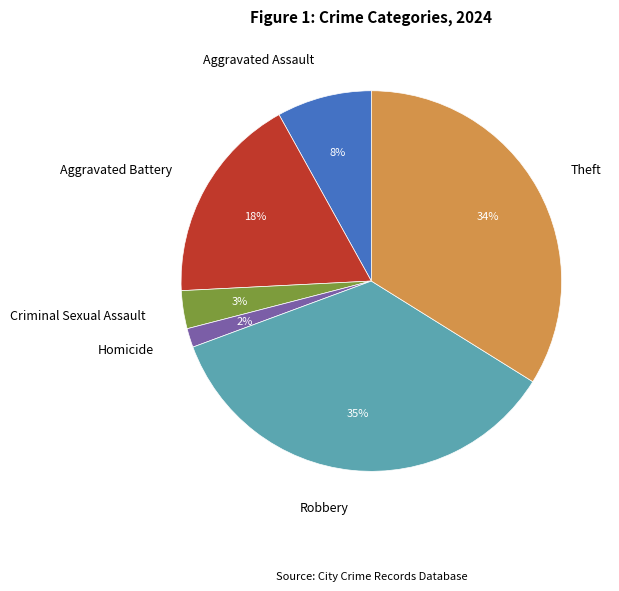

True or false: Aggravated Assault accounts for 8% of the total.

True